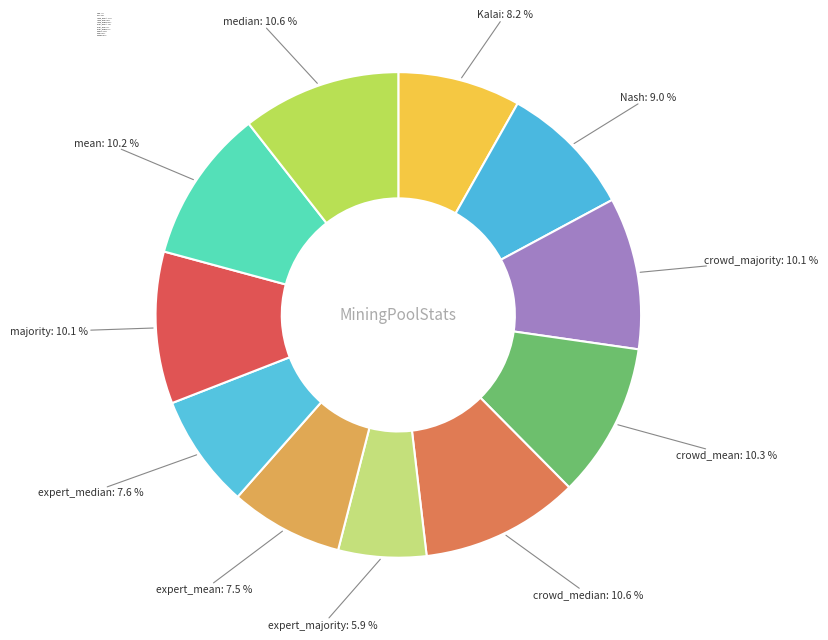

What portion of the pie excludes crowd_majority?

89.9%